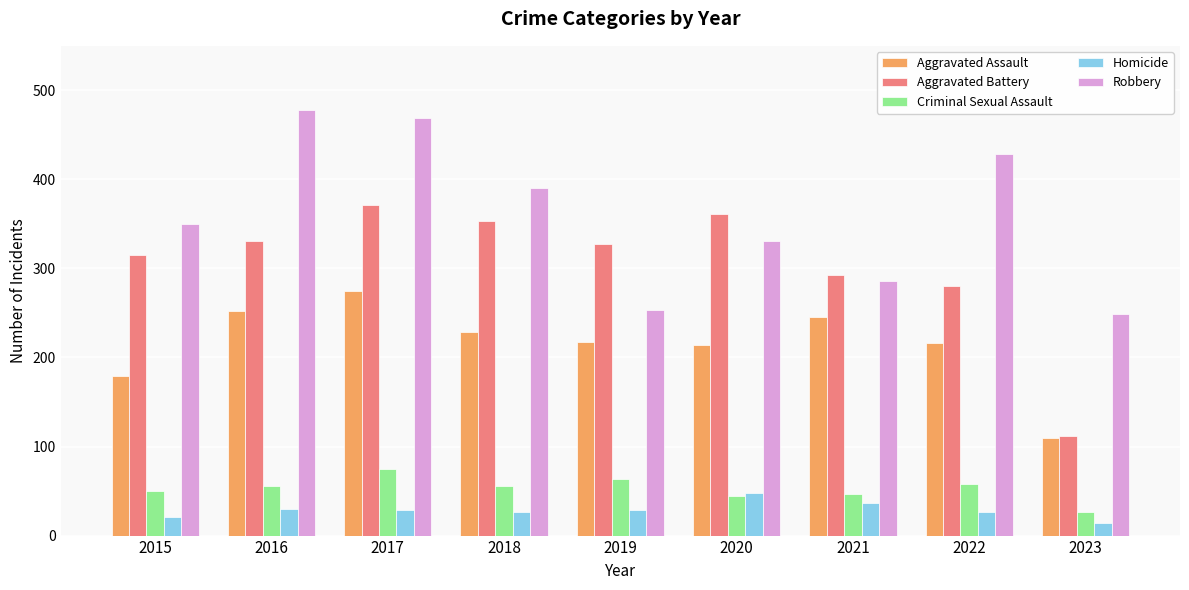

Count the number of data series in this chart.

5